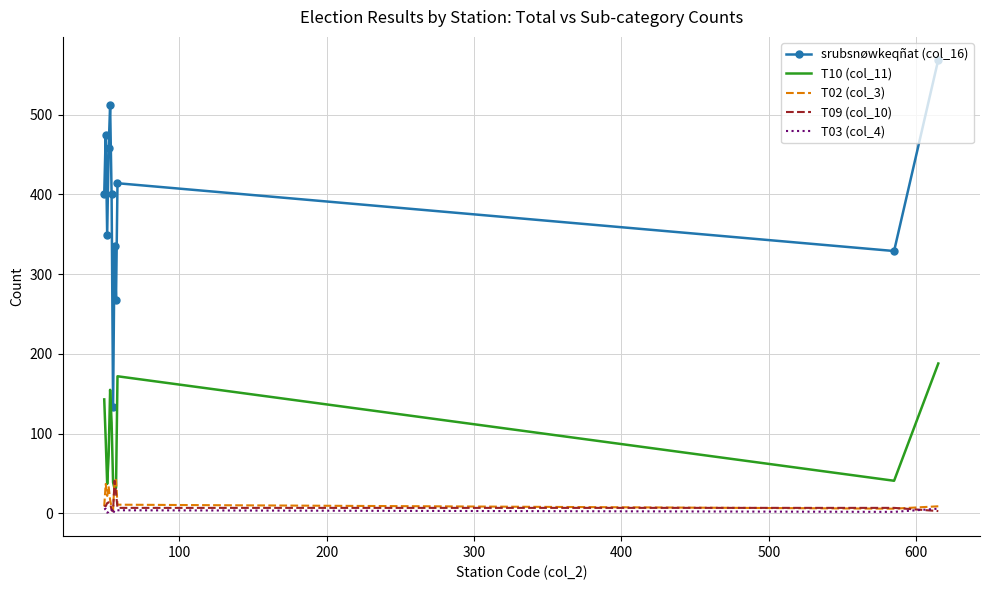

True or false: srubsnøwkeqñat (col_16) and T02 (col_3) intersect in this chart.

False